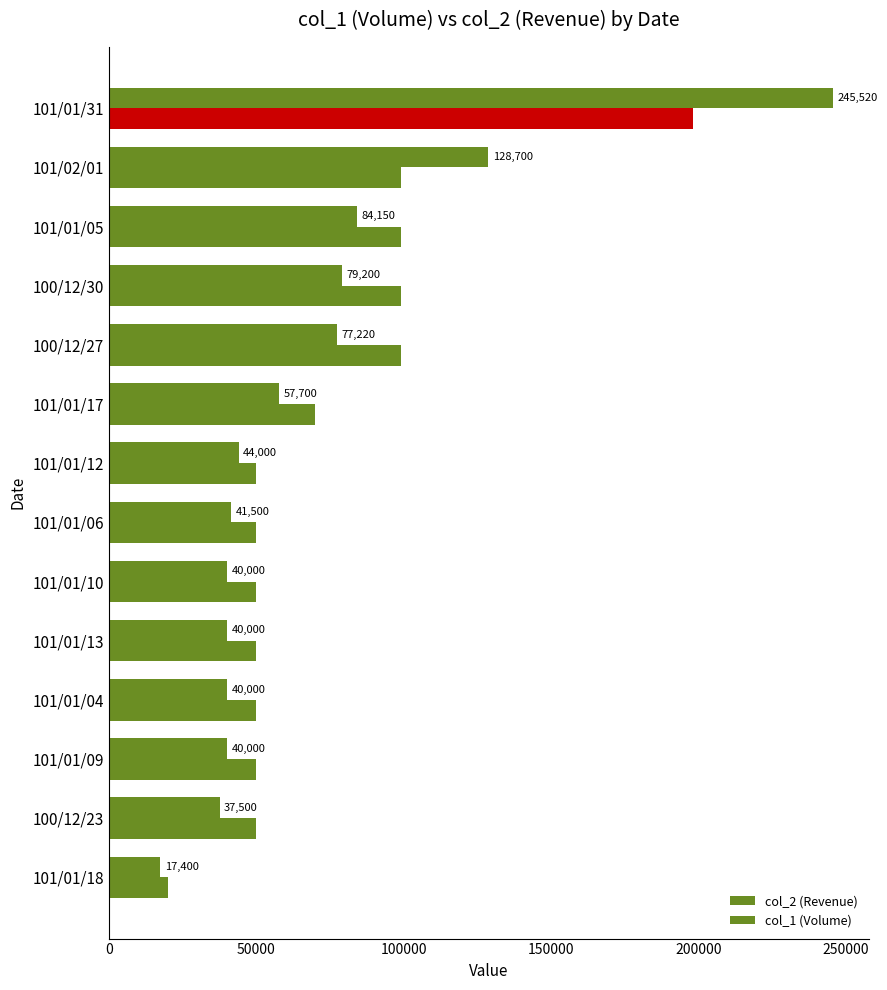

Reading right to left, transcribe all the data shown in this chart.

col_2 (Revenue): 245520	128700	84150	79200	77220	57700	44000	41500	40000	40000	40000	40000	37500	17400
col_1 (Volume): 198000	99000	99000	99000	99000	70000	50000	50000	50000	50000	50000	50000	50000	20000